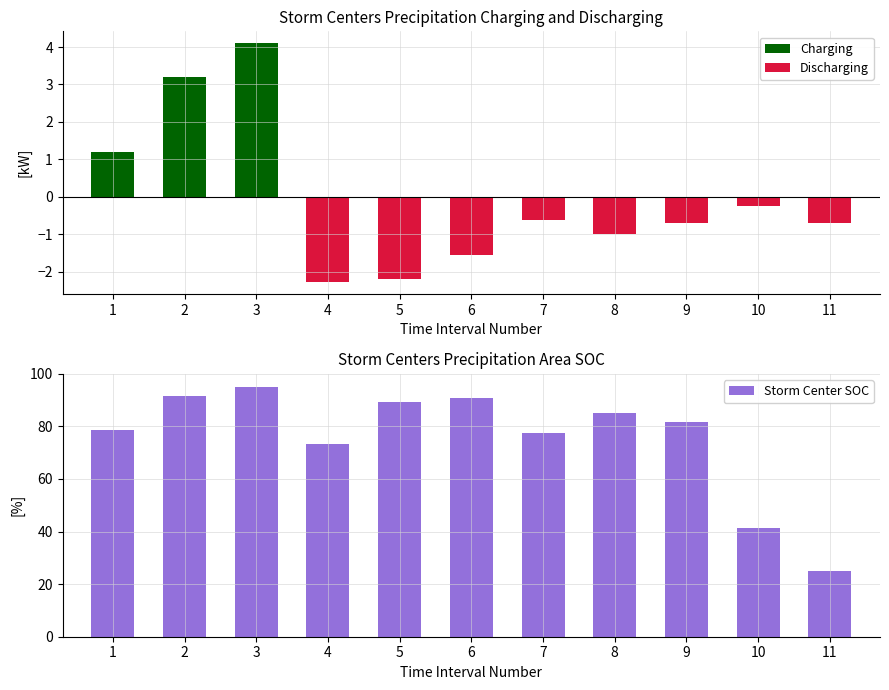

Reading left to right, what are all the values shown in this chart?

Charging: 1.2	3.2	4.1	0.0	0.0	0.0	0.0	0.0	0.0	0.0	0.0
Discharging: 0.0	0.0	0.0	-2.3	-2.2	-1.6	-0.6	-1.0	-0.7	-0.2	-0.7
Storm Center SOC: 78.6	91.6	95.0	73.2	89.3	90.8	77.4	85.1	81.6	41.4	25.0